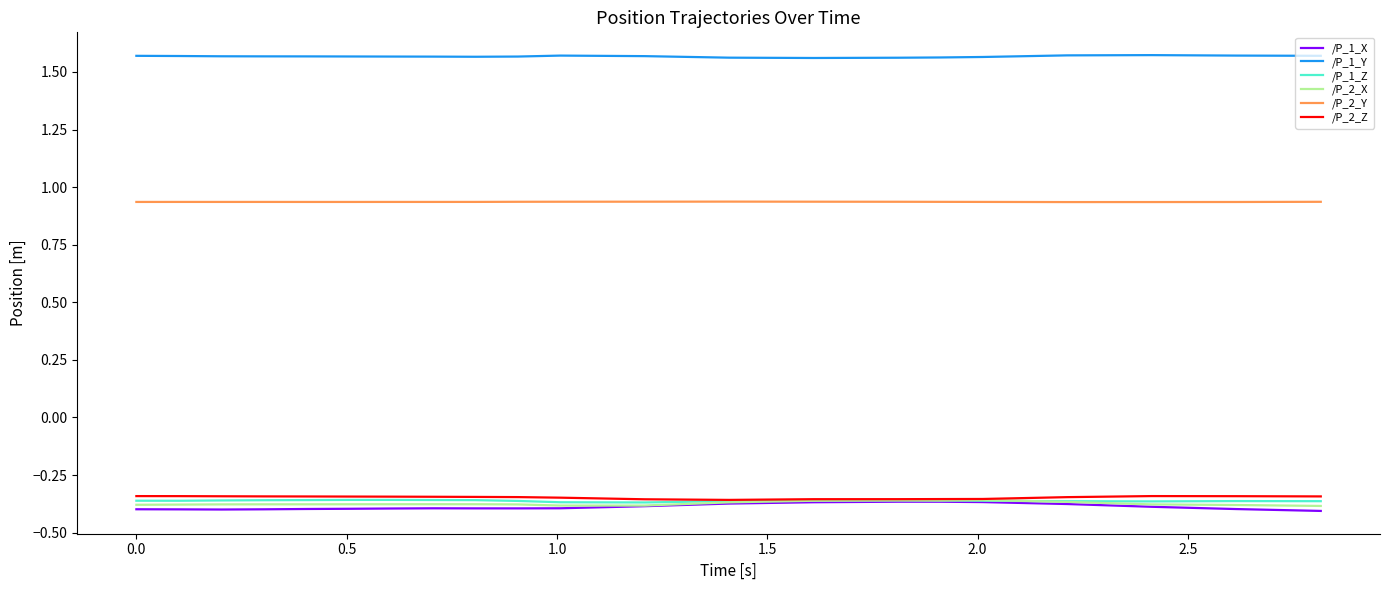

Which series has the widest spread of values?

/P_1_X